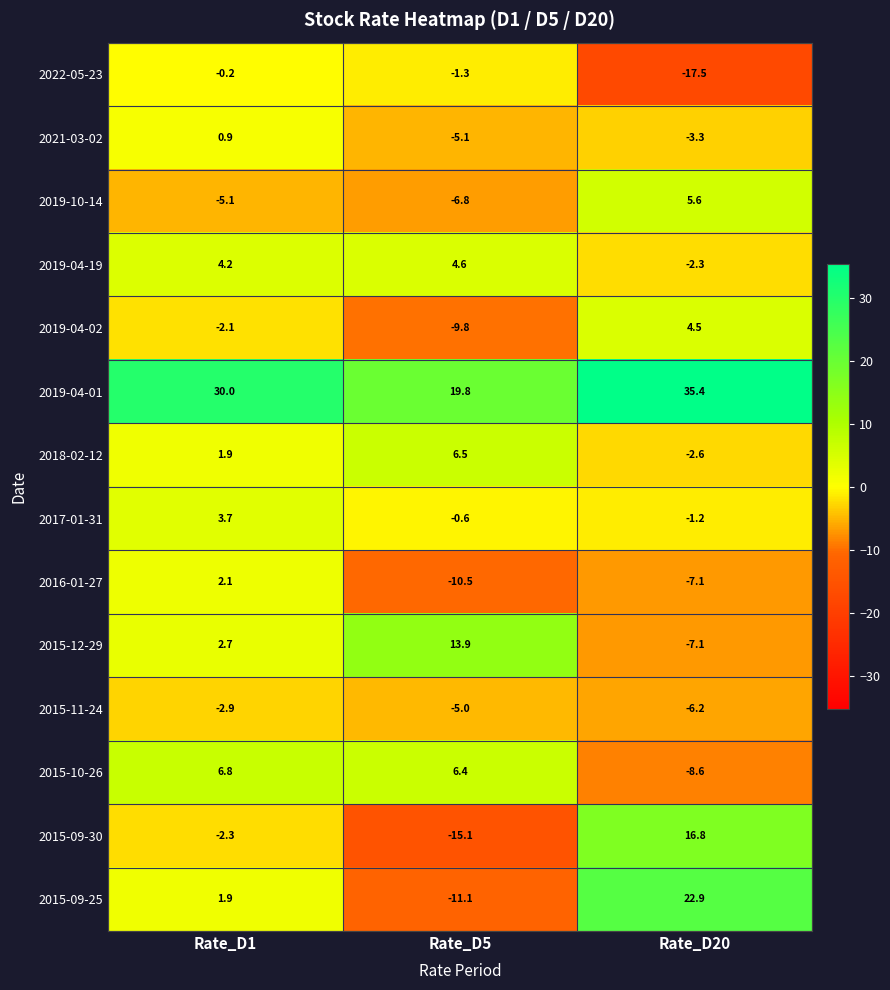

The 2015-09-25 series shows 2.9 at Rate_D1. True or false?

False